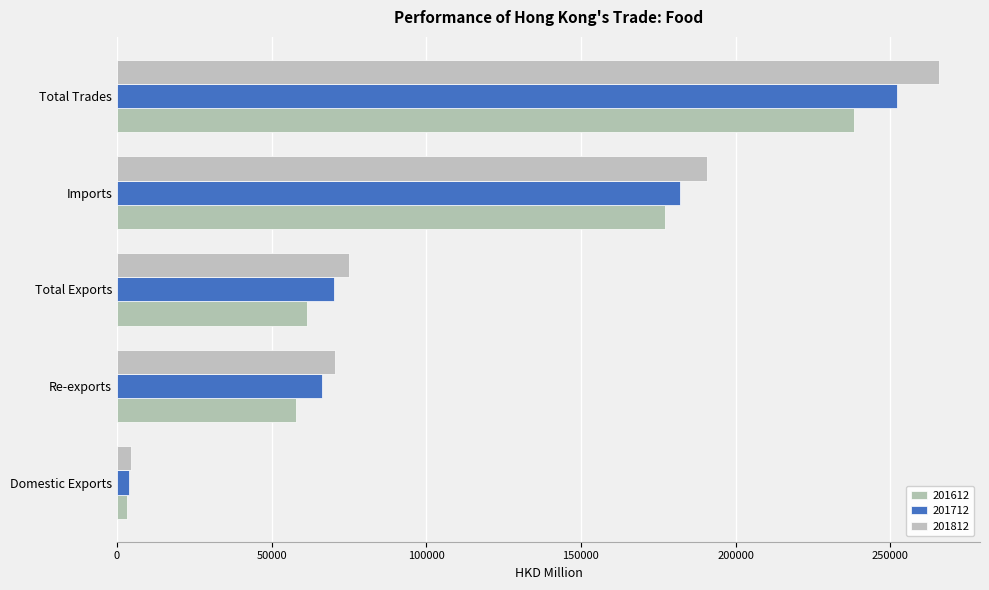

At how many categories does at least one series exceed 15292?

4